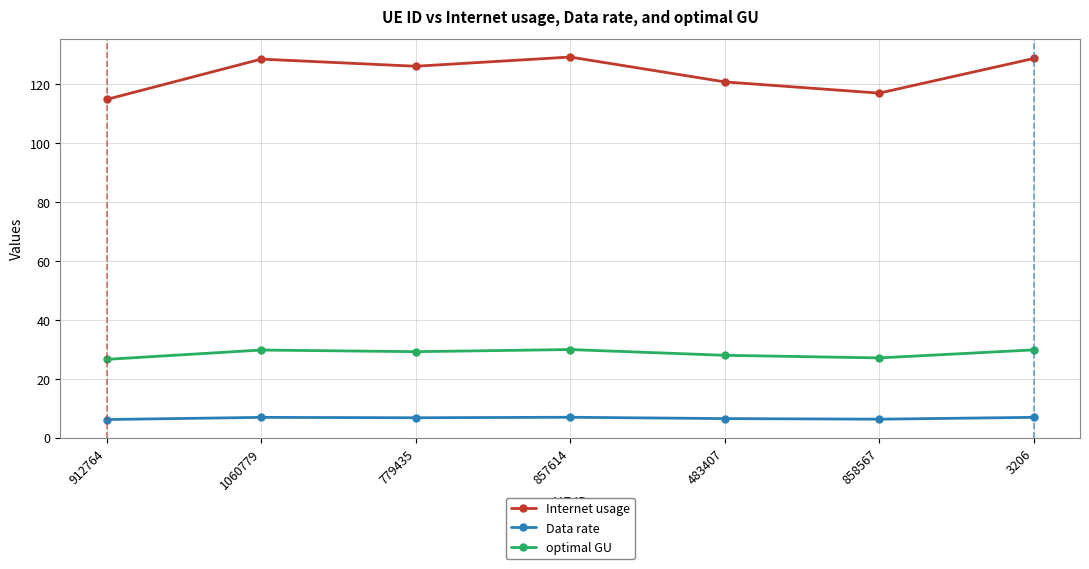

Is it true that optimal GU equals 16.0 at 912764?

False